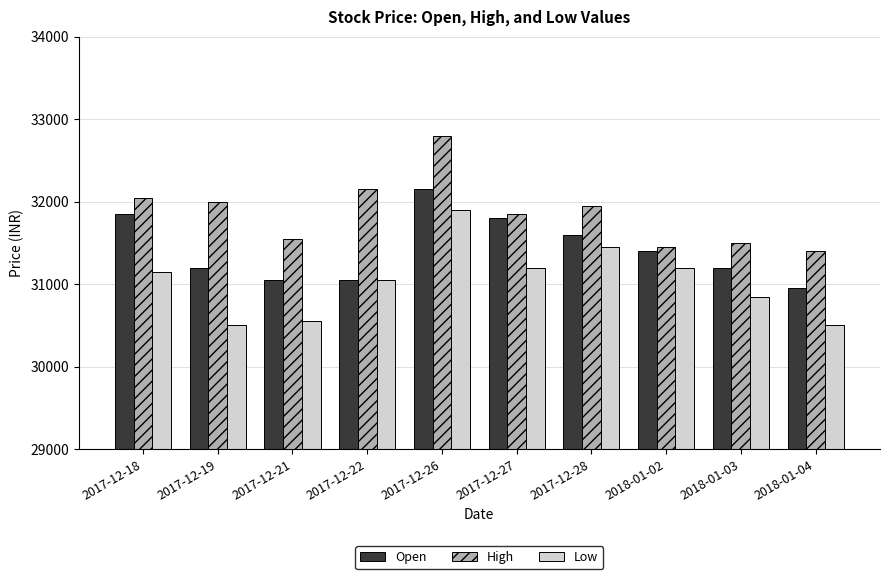

How many data points in High are less than 31950?

5